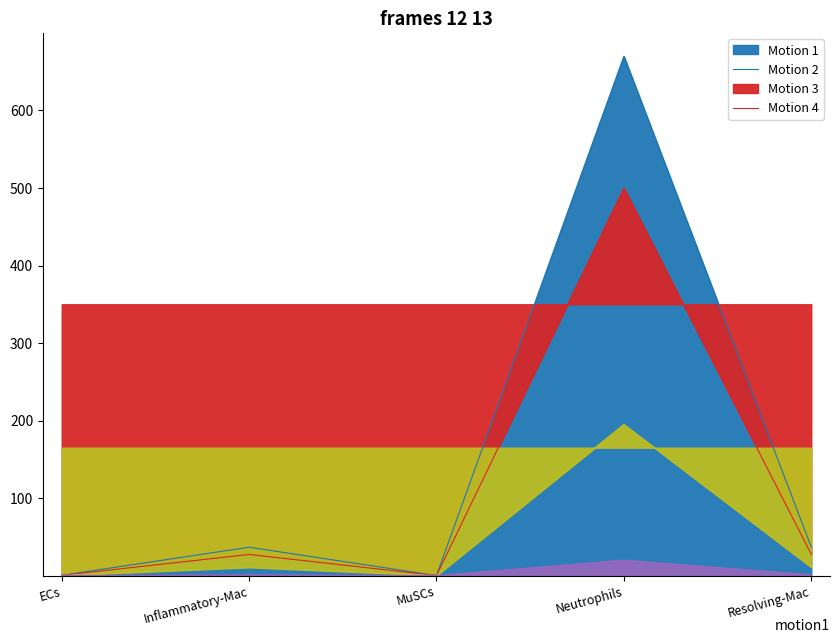

Which series has the widest spread of values?

Ligand total expr